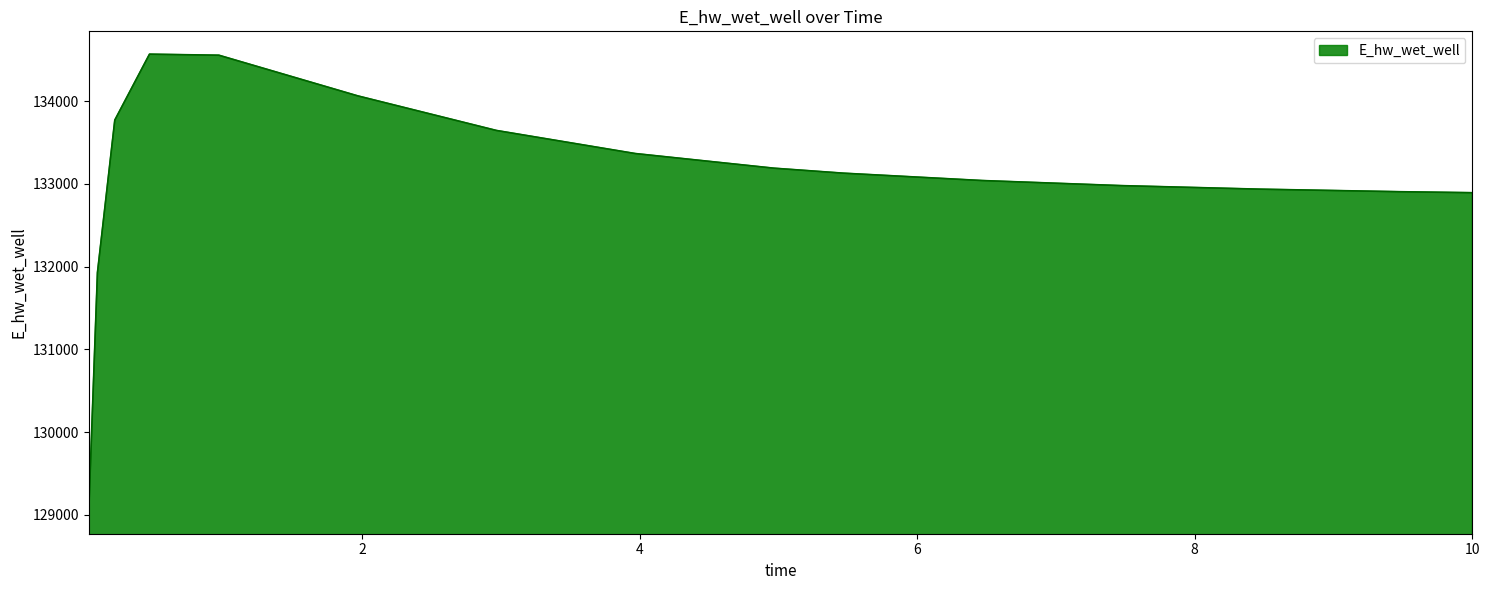

Does the chart have visible grid lines?

No